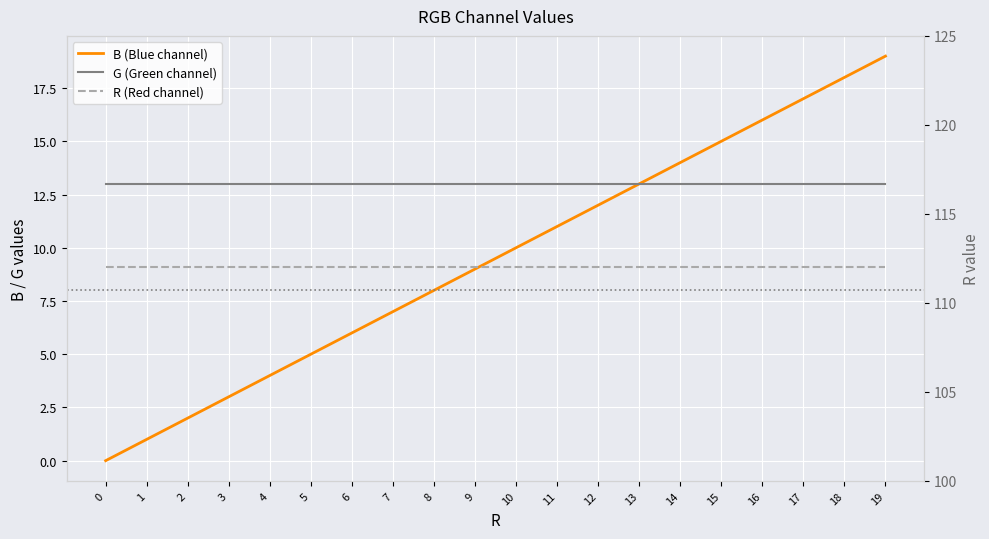

What is the spread (max minus min) of values at 13?

99